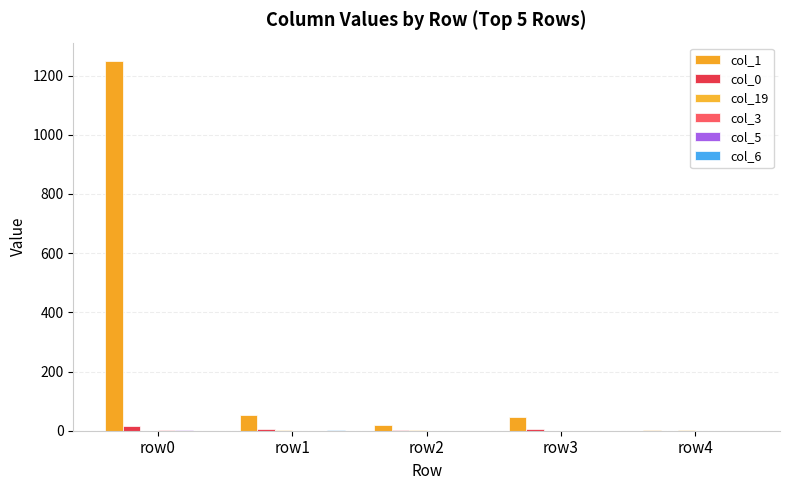

Which series changed the most between row3 and row4?

col_1